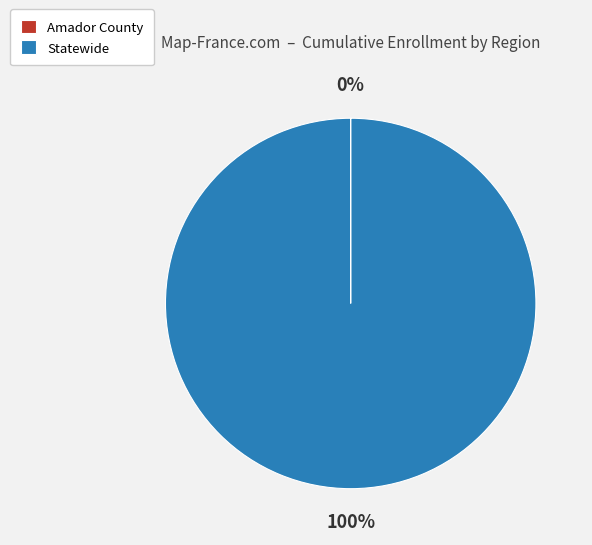

To the nearest percent, what is the average slice percentage?

50%